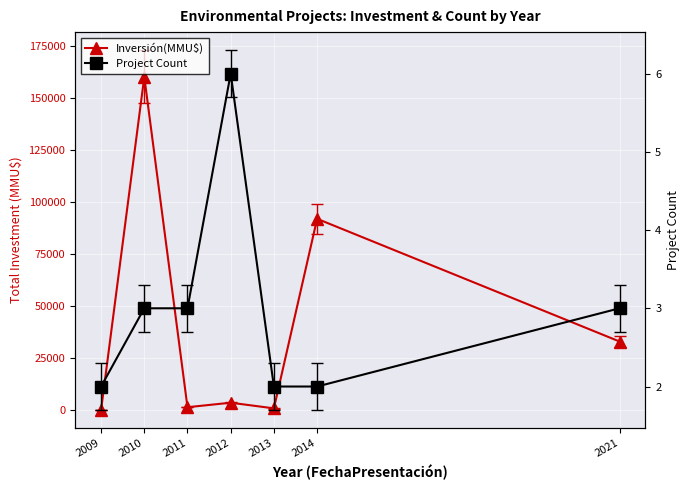

How many data points in Project Count are above 3?

1